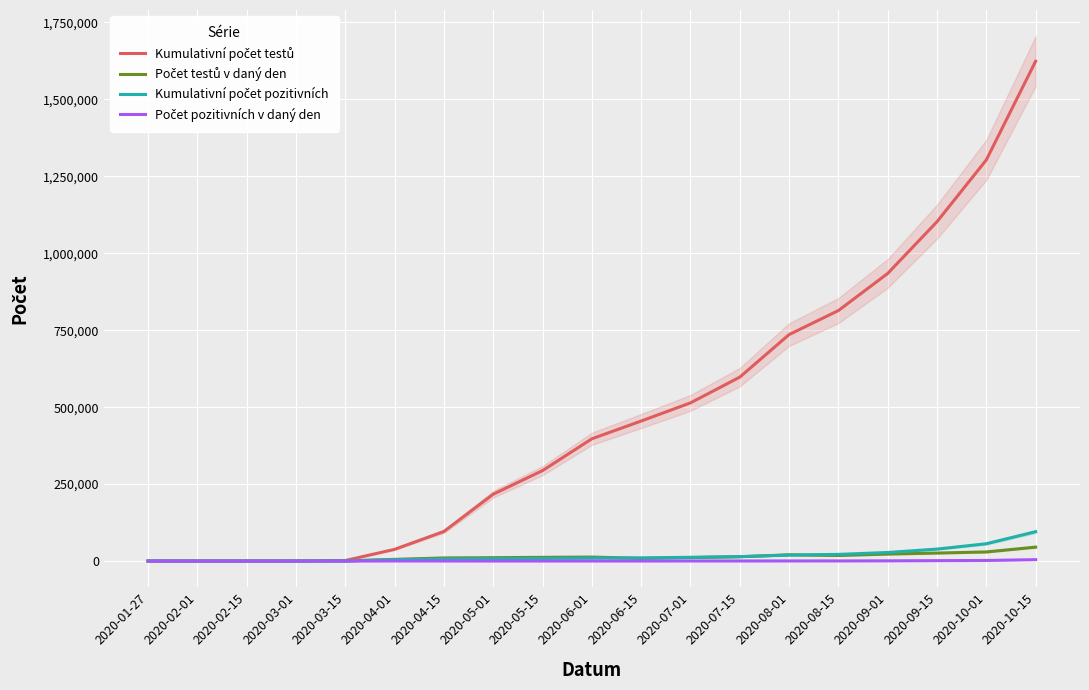

The Počet testů v daný den series shows 14003 at 2020-07-15. True or false?

True